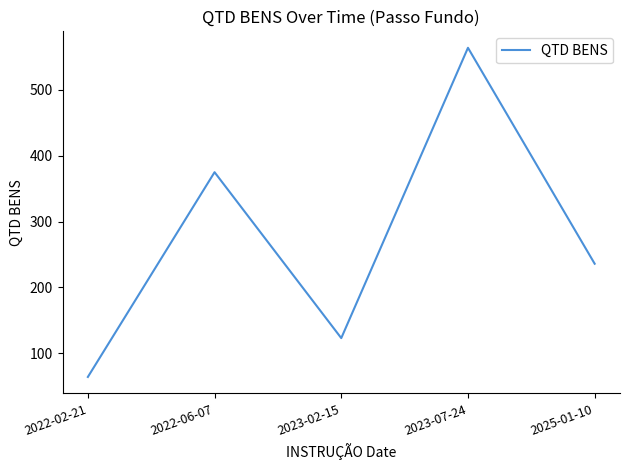

At which category does the data reach its first local peak?

2022-06-07